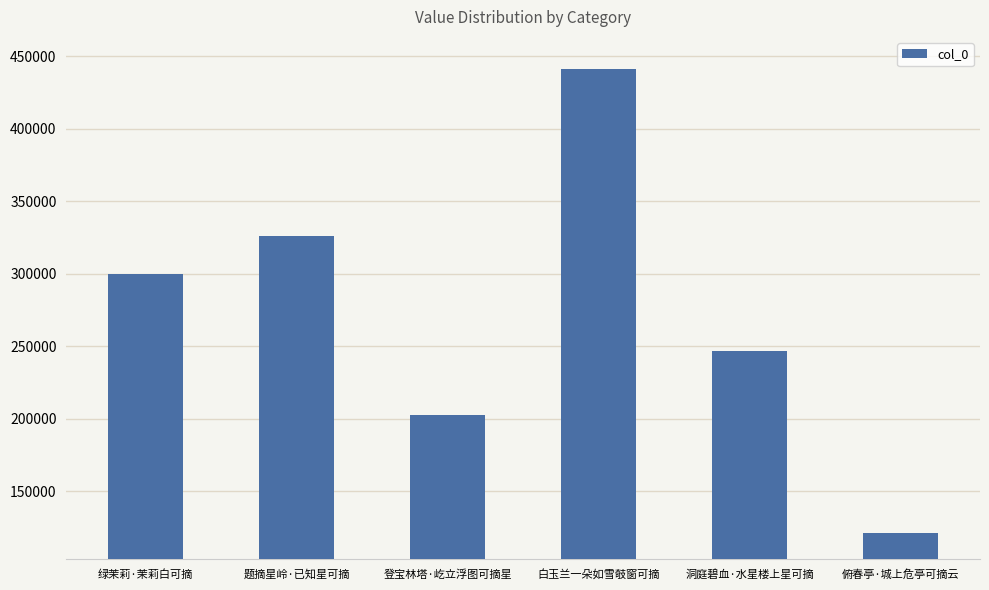

What is the change in value from 绿茉莉·茉莉白可摘 to 题摘星岭·已知星可摘?

+26028